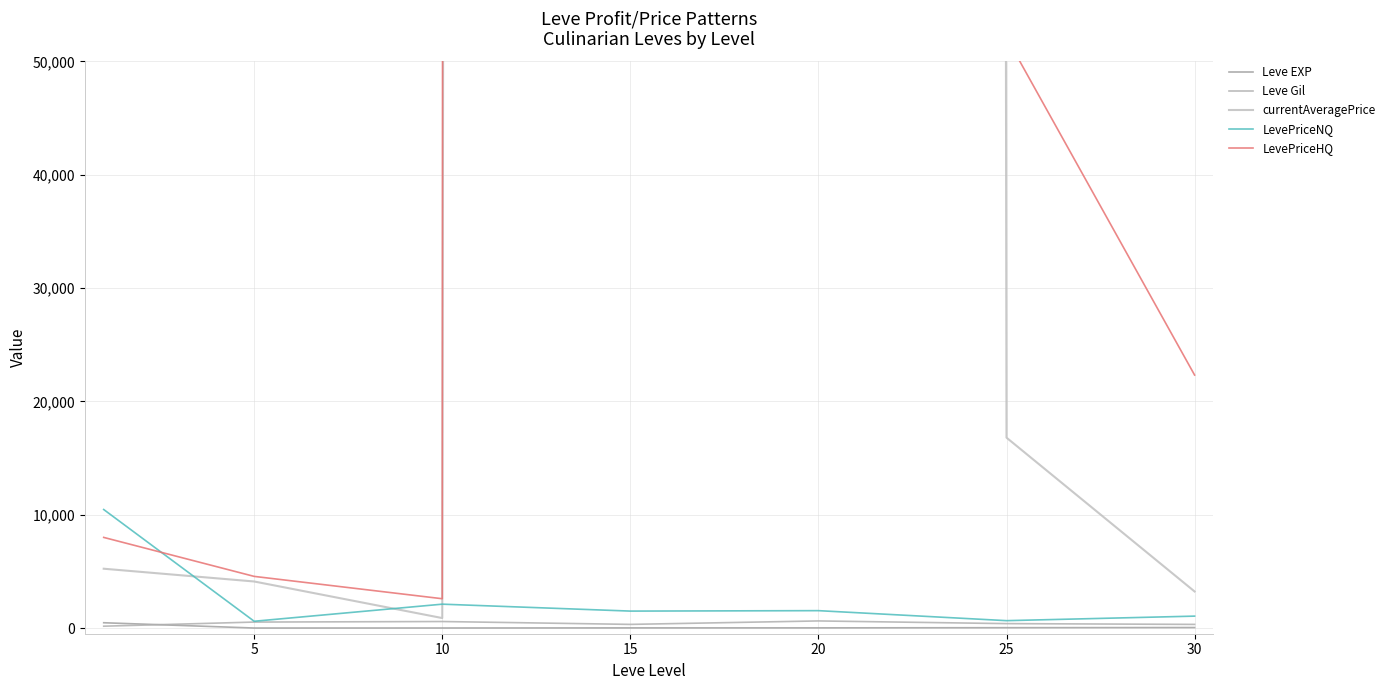

What are all the series names shown in the legend?

Leve EXP, Leve Gil, currentAveragePrice, LevePriceNQ, LevePriceHQ